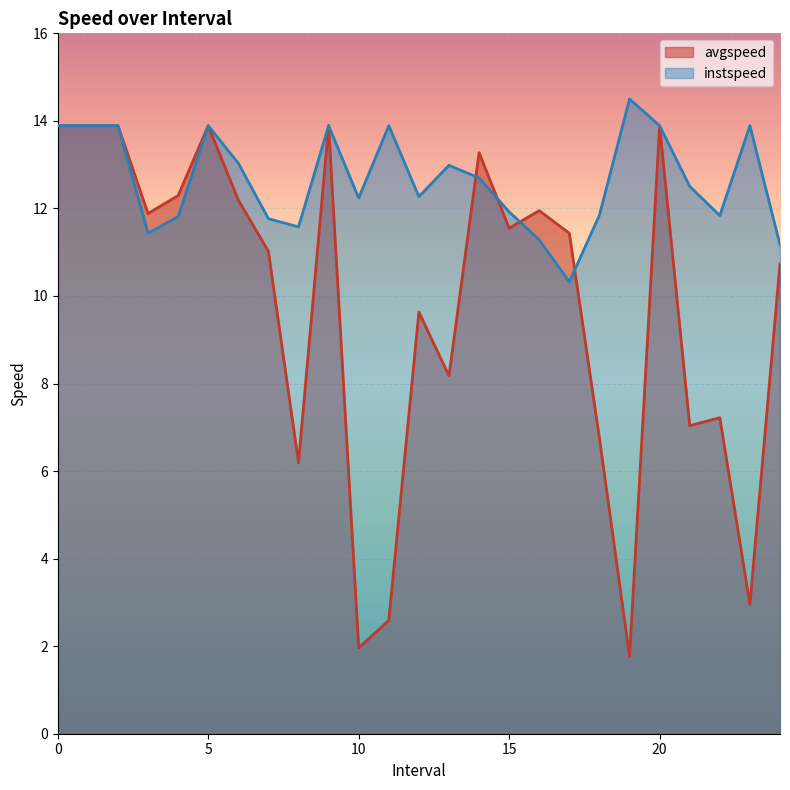

True or false: instspeed and avgspeed cross at least once.

True